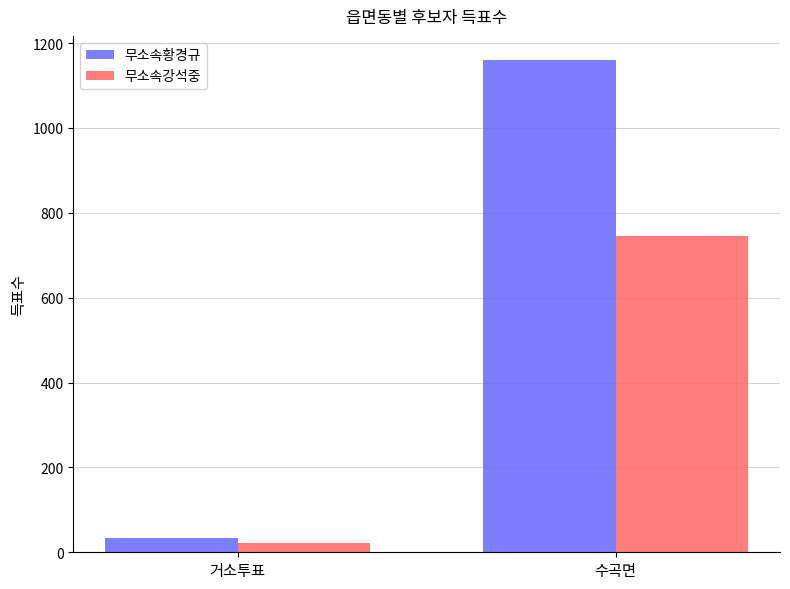

List the labels in order of 무소속황경규 value, largest first.

수곡면, 거소투표